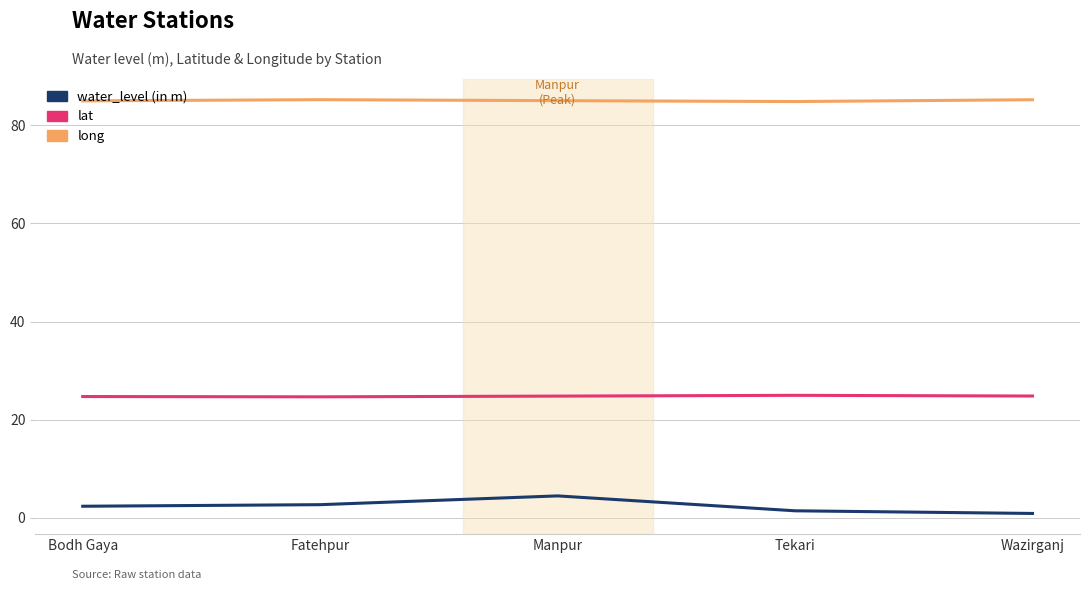

Which series has the widest spread of values?

water_level (in m)